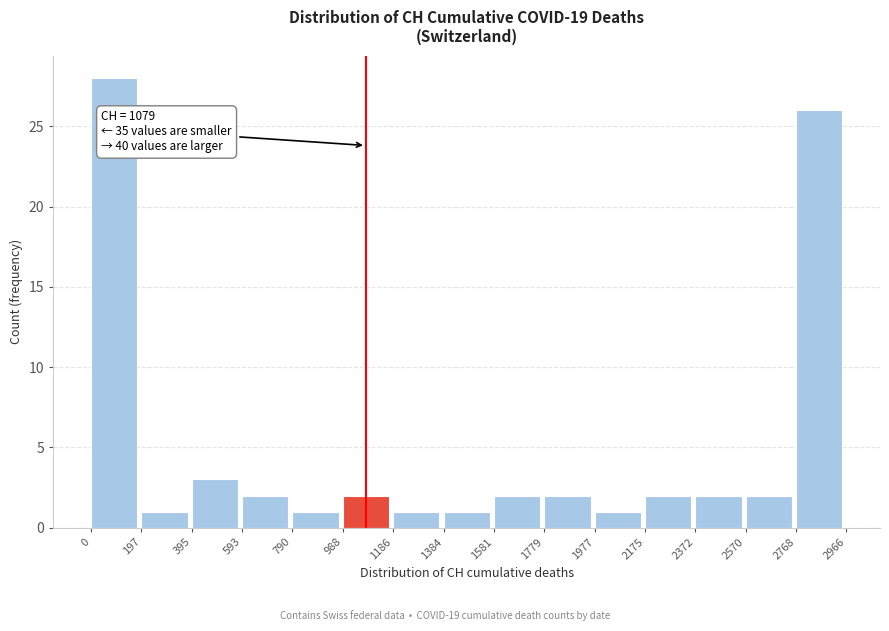

Which range on the x-axis has the tallest bar?

0 to 197